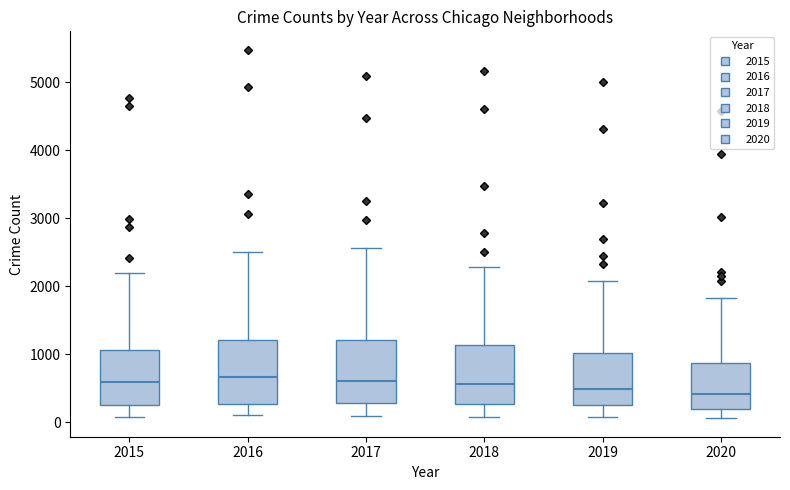

Where is the lower edge of the box at x = 2016 on the y-axis? The values are not printed on the chart, so give them approximately, as read against the axis.

300